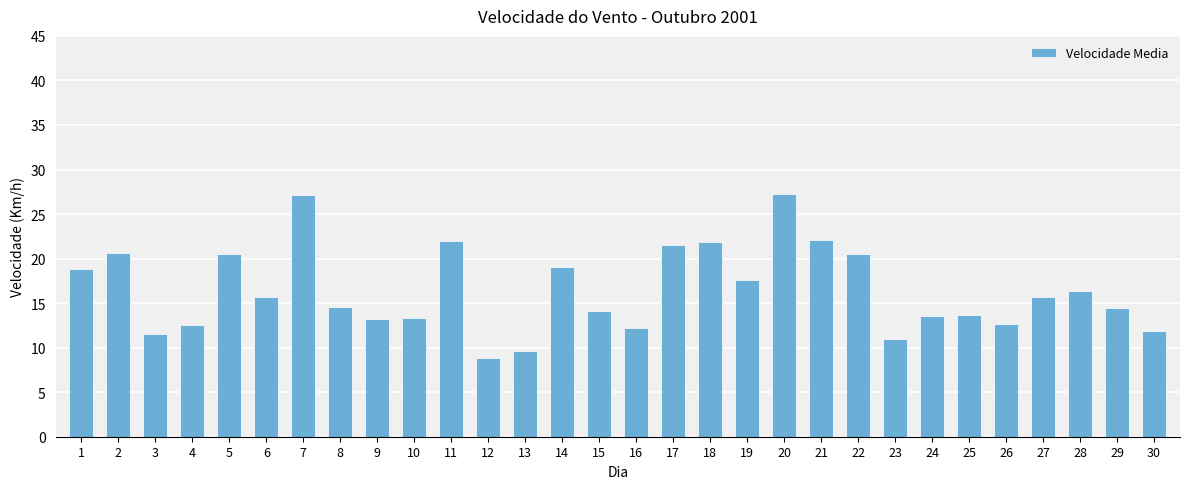

What is the difference between the maximum and second lowest values?

17.6